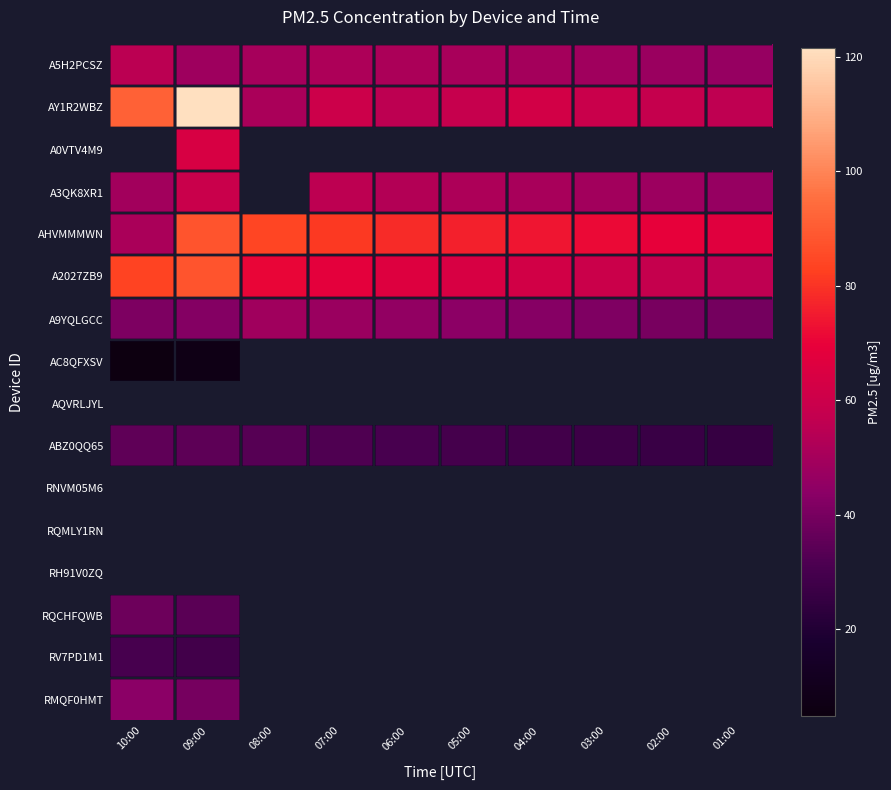

The ABZ0QQ65 series shows 26.6 at 02:00. True or false?

True